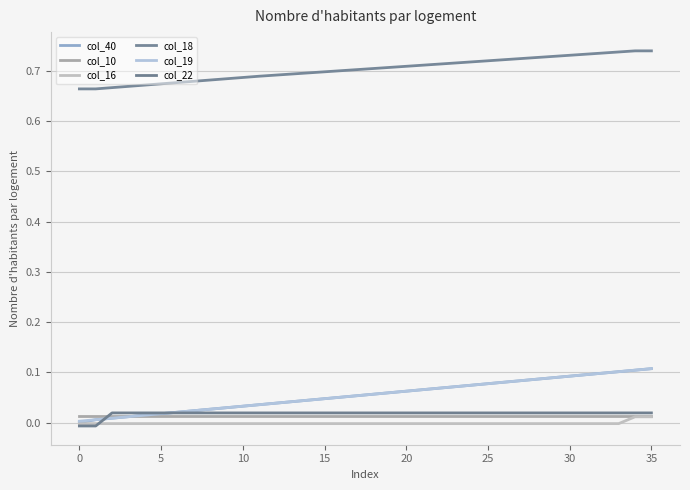

What is the label of the 35th point from the left?

34